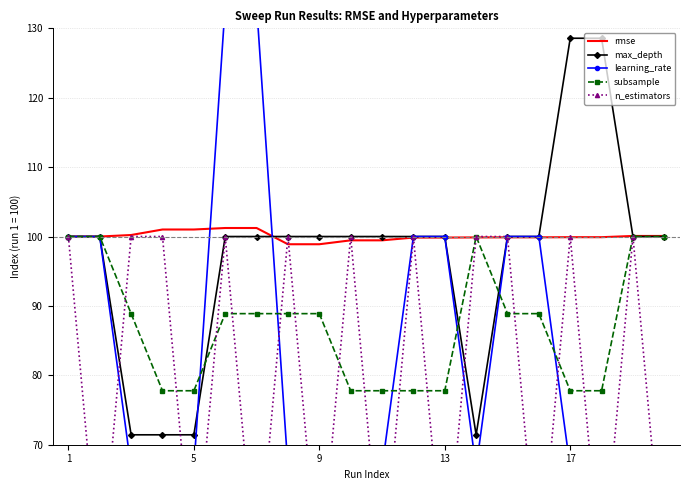

Reading right to left, transcribe all the data shown in this chart.

rmse: 100.1	100.1	99.9	99.9	99.9	99.9	99.9	99.9	99.9	99.5	99.5	98.9	98.9	101.2	101.2	101.0	101.0	100.2	100.0	100.0
max_depth: 100.0	100.0	128.6	128.6	100.0	100.0	71.4	100.0	100.0	100.0	100.0	100.0	100.0	100.0	100.0	71.4	71.4	71.4	100.0	100.0
learning_rate: 66.7	66.7	66.7	66.7	100.0	100.0	66.7	100.0	100.0	66.7	66.7	66.7	66.7	133.3	133.3	66.7	66.7	66.7	100.0	100.0
subsample: 100.0	100.0	77.8	77.8	88.9	88.9	100.0	77.8	77.8	77.8	77.8	88.9	88.9	88.9	88.9	77.8	77.8	88.9	100.0	100.0
n_estimators: 50.0	100.0	50.0	100.0	50.0	100.0	100.0	50.0	100.0	50.0	100.0	50.0	100.0	50.0	100.0	50.0	100.0	100.0	50.0	100.0